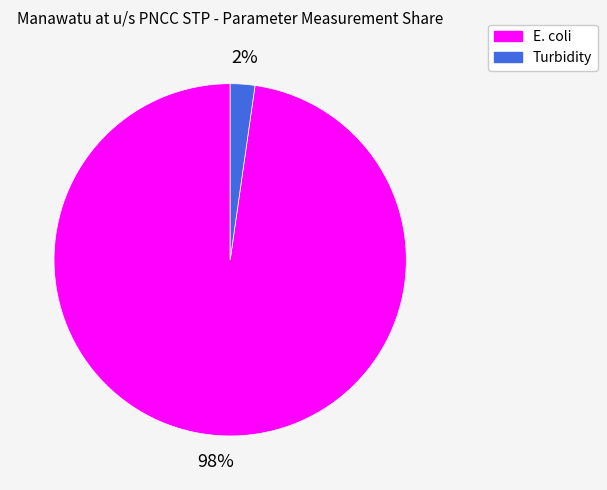

True or false: E. coli accounts for 98% of the total.

True